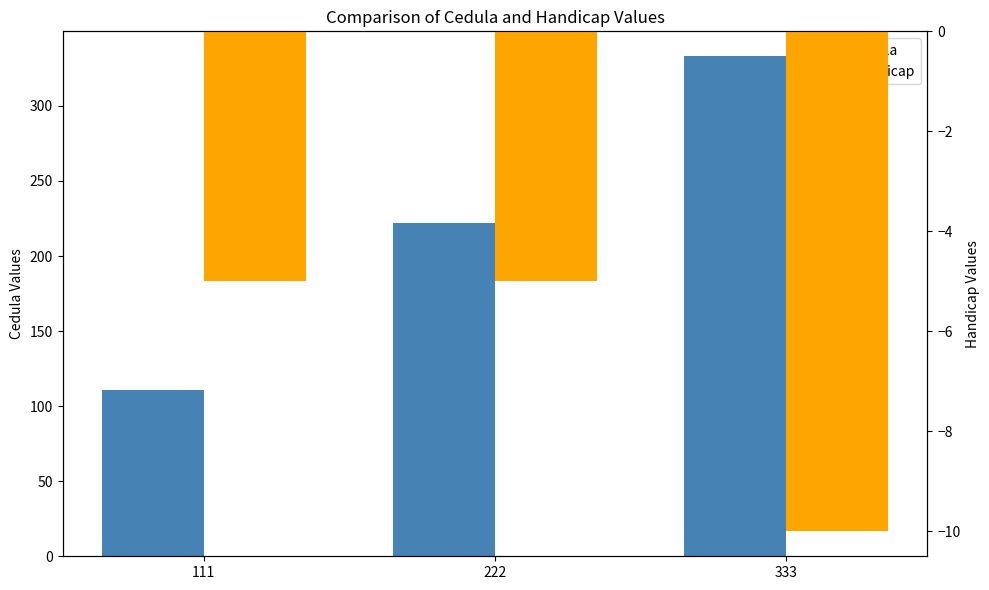

What is the difference between the maximum and minimum values in the Handicap series?

5